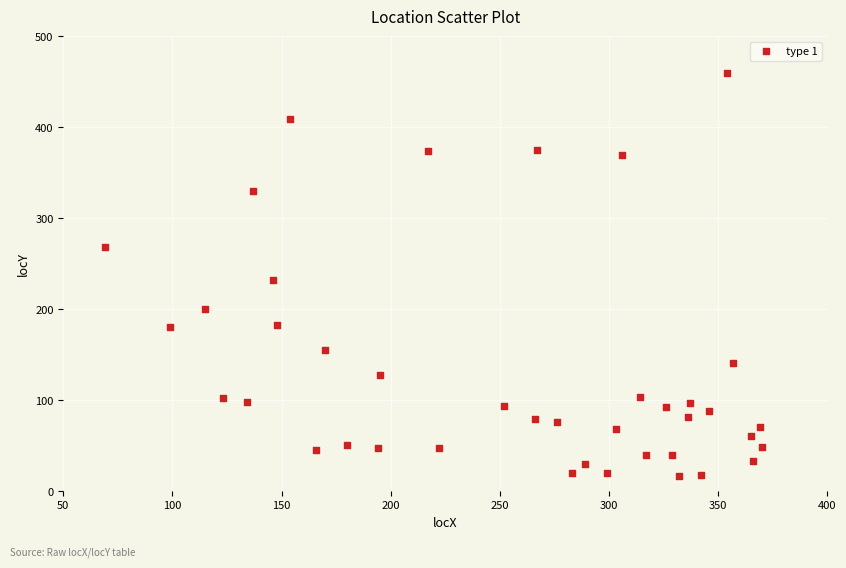

What Y value in the scatter plot is closest to 238?

232